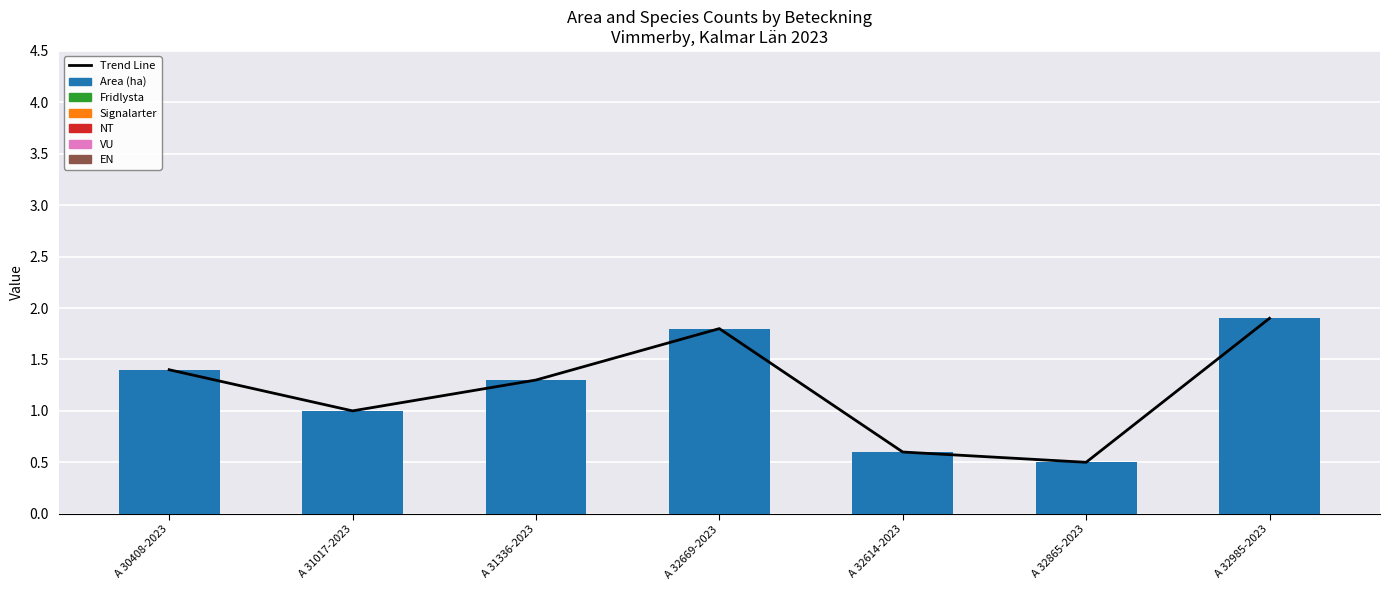

Is the value of VU at A 32614-2023 greater than the value of EN at A 30408-2023?

No